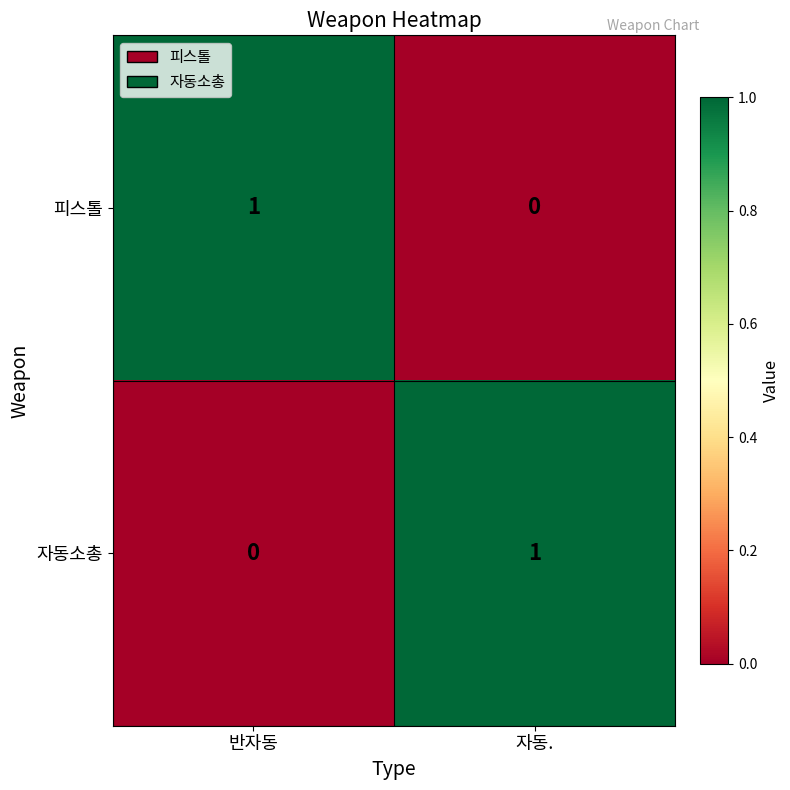

Is it true that 피스톨 equals 0 at 자동.?

True